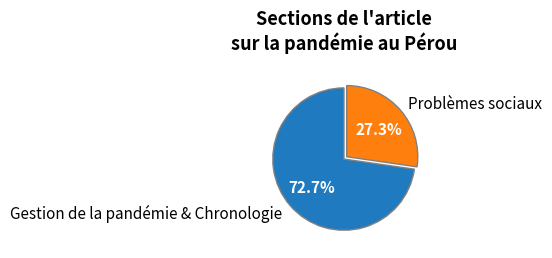

Count the number of slices in the pie.

2